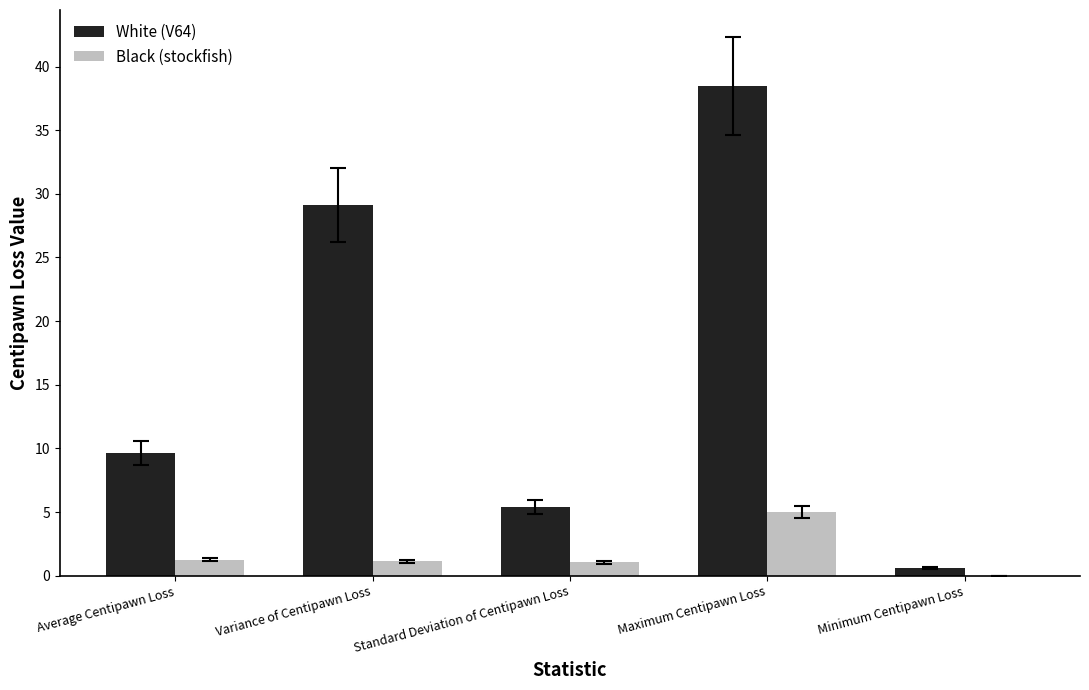

Are the bars grouped side by side (vs. stacked)?

Yes